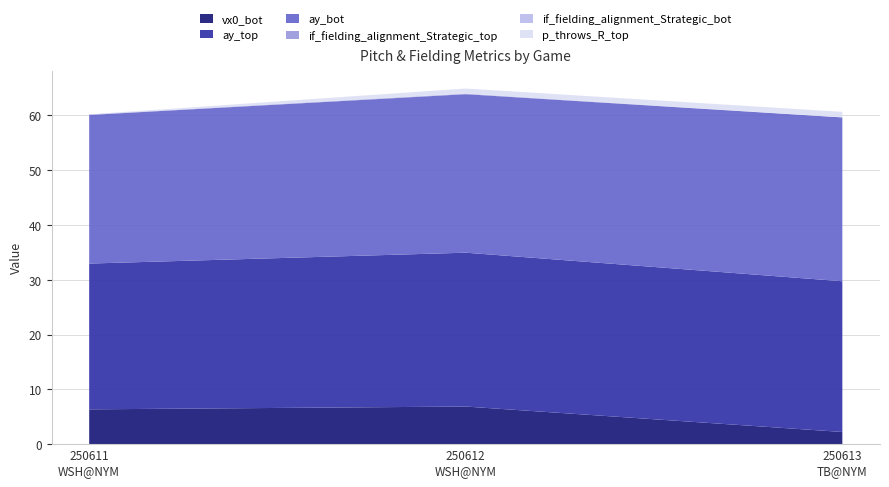

Reading left to right, transcribe all the data shown in this chart.

vx0_bot: 250611
WSH@NYM=6.4	250612
WSH@NYM=6.9	250613
TB@NYM=2.2
ay_top: 250611
WSH@NYM=26.6	250612
WSH@NYM=28.1	250613
TB@NYM=27.5
ay_bot: 250611
WSH@NYM=27.1	250612
WSH@NYM=28.9	250613
TB@NYM=29.9
if_fielding_alignment_Strategic_top: 250611
WSH@NYM=0.1	250612
WSH@NYM=0.1	250613
TB@NYM=0.0
if_fielding_alignment_Strategic_bot: 250611
WSH@NYM=0.1	250612
WSH@NYM=0.0	250613
TB@NYM=0.0
p_throws_R_top: 250611
WSH@NYM=0.0	250612
WSH@NYM=0.9	250613
TB@NYM=1.0